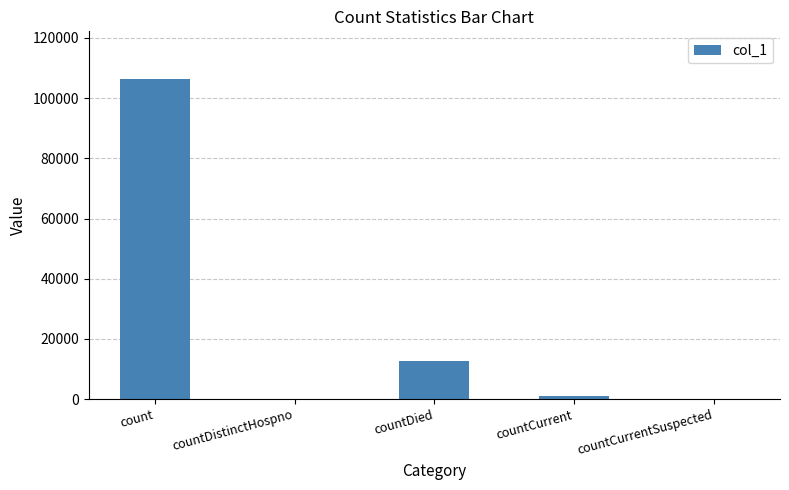

Is it true that the value at countCurrentSuspected is 0?

True